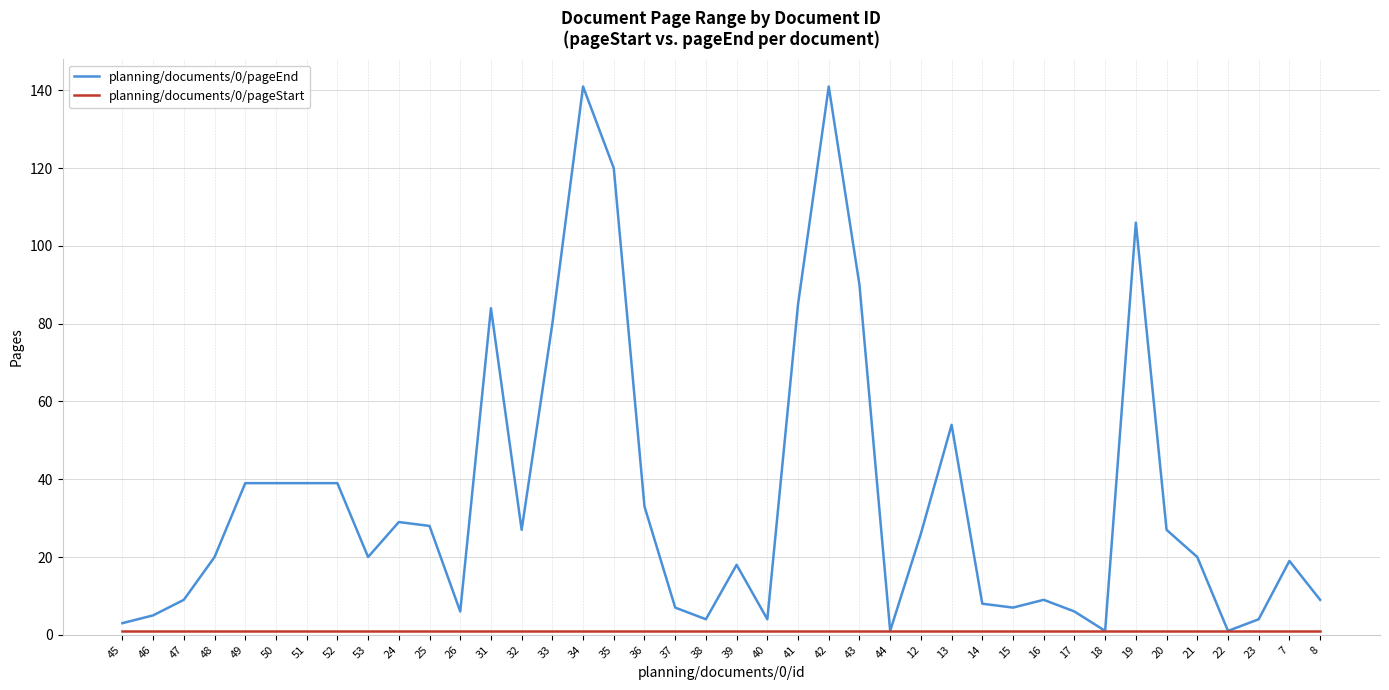

Which series has the largest total across all categories?

planning/documents/0/pageEnd